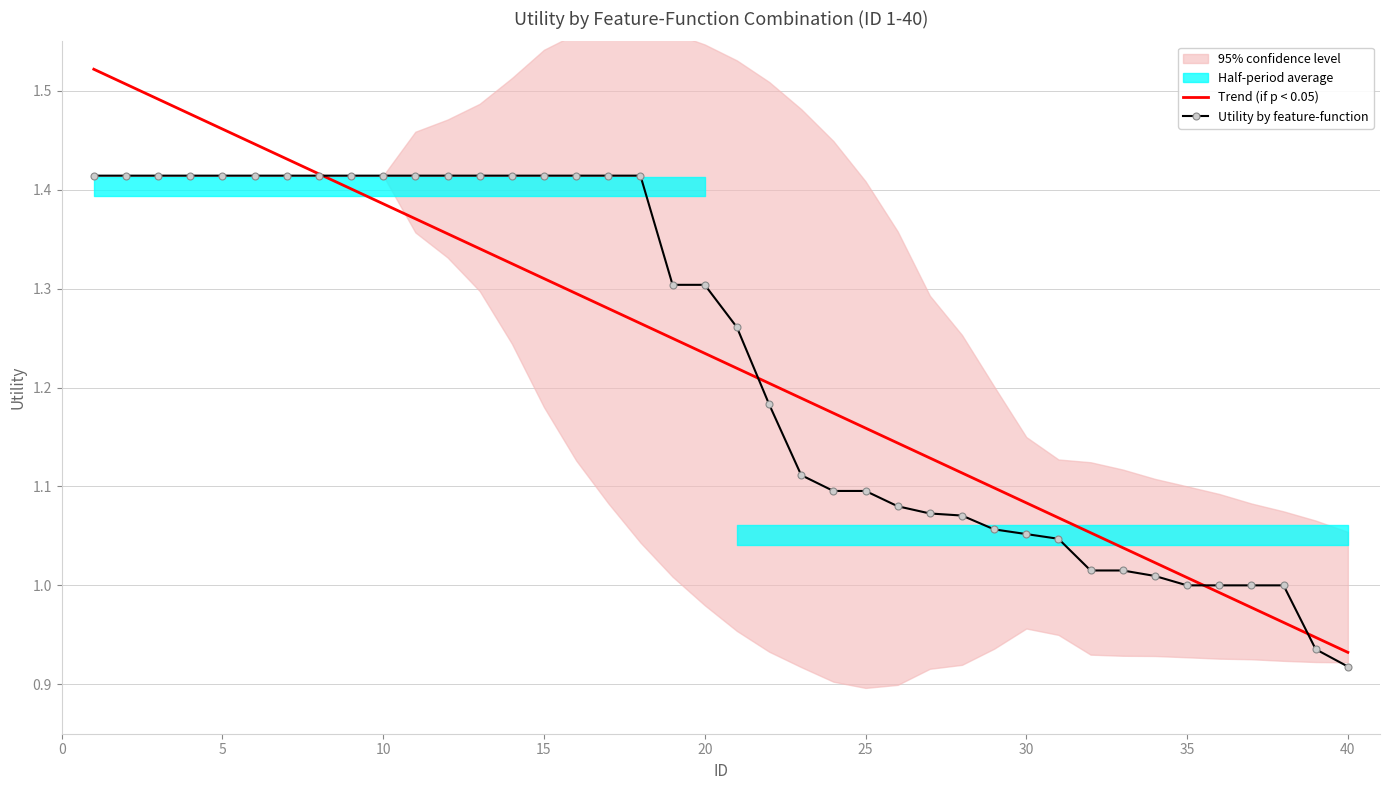

Which category has the lowest value in the Trend (if p < 0.05) series?

40